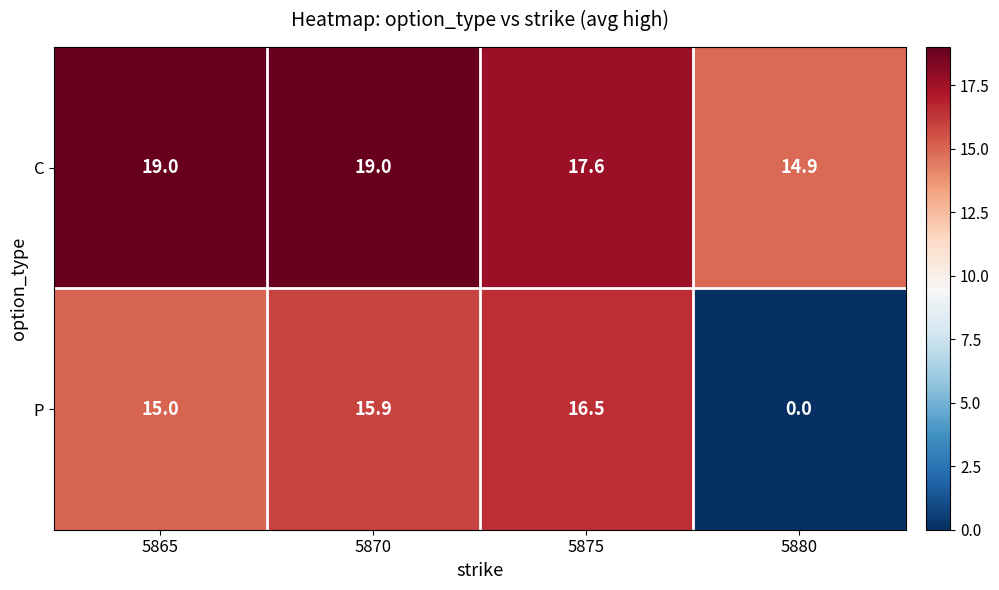

Rank the series by their average value, from lowest to highest.

P, C